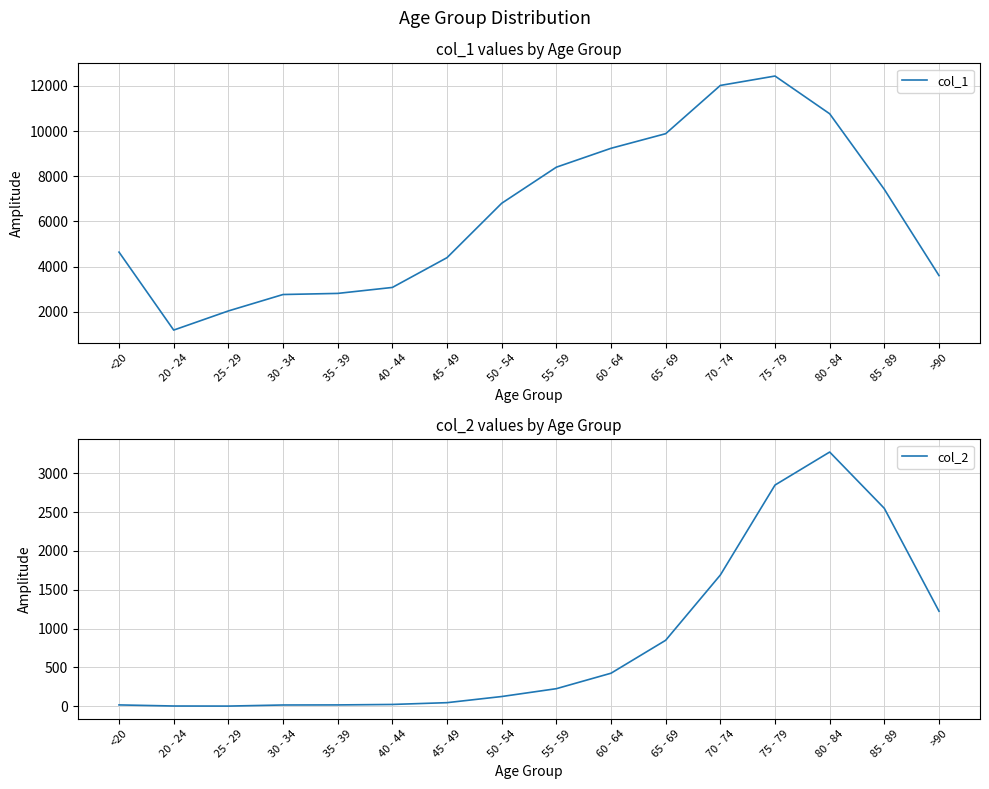

Which category has the lowest value in the col_1 series?

20 - 24